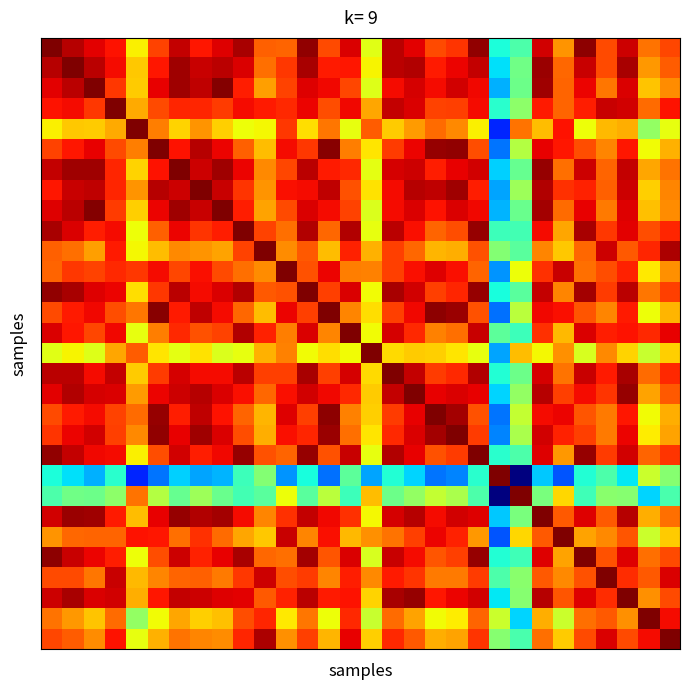

What is the maximum value shown in the chart?

1.0